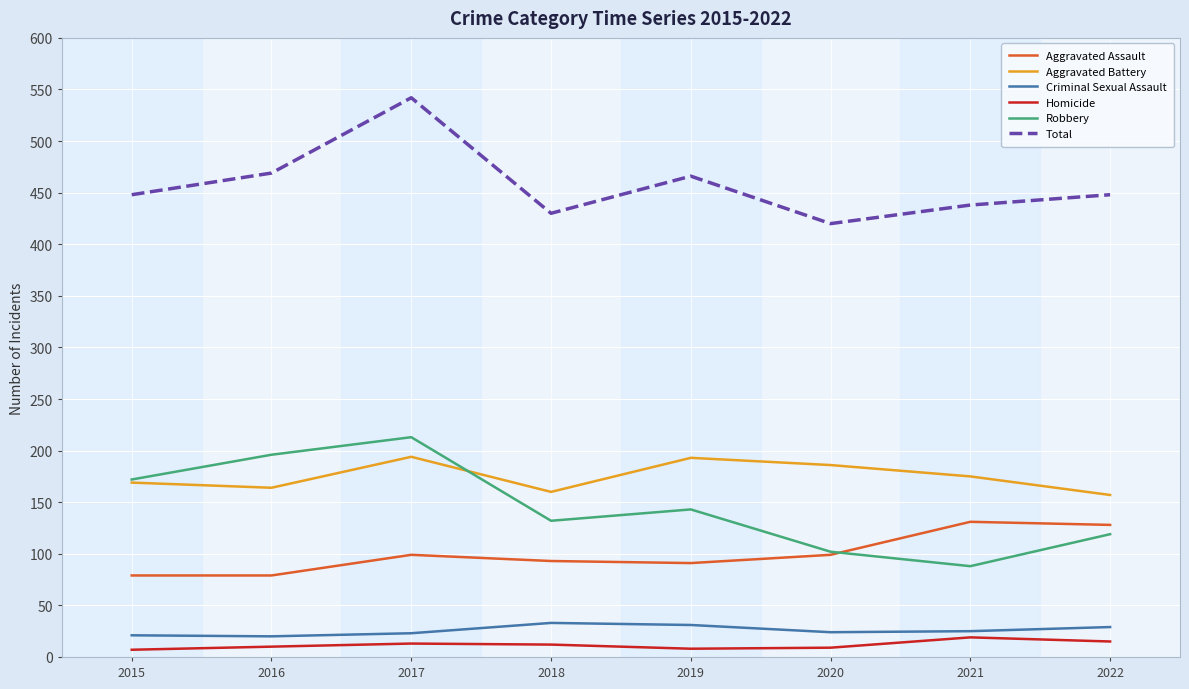

True or false: Total and Robbery intersect in this chart.

False